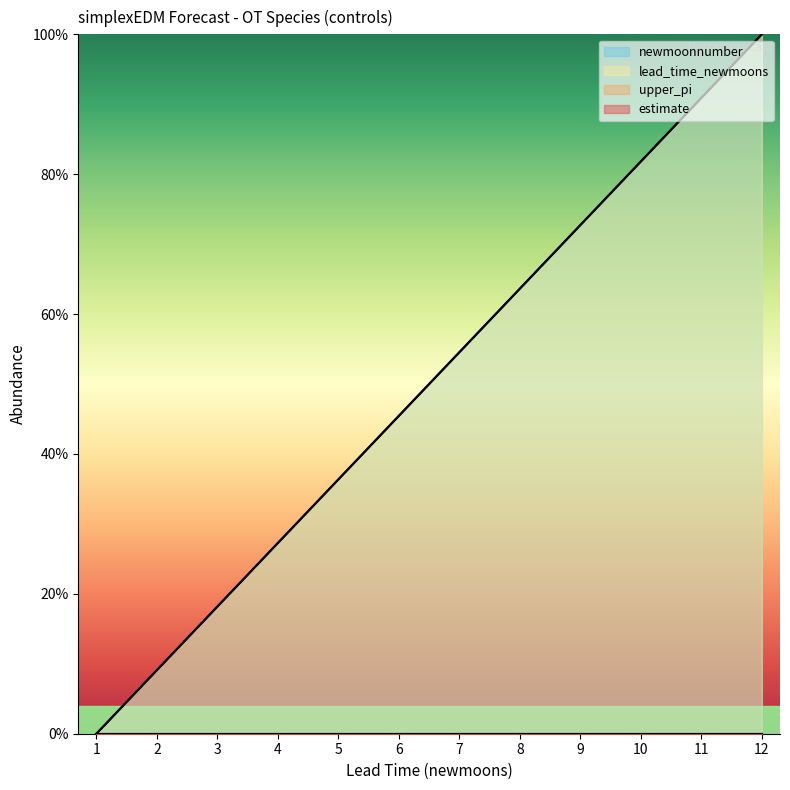

At which label does lead_time_newmoons first exceed 54?

7